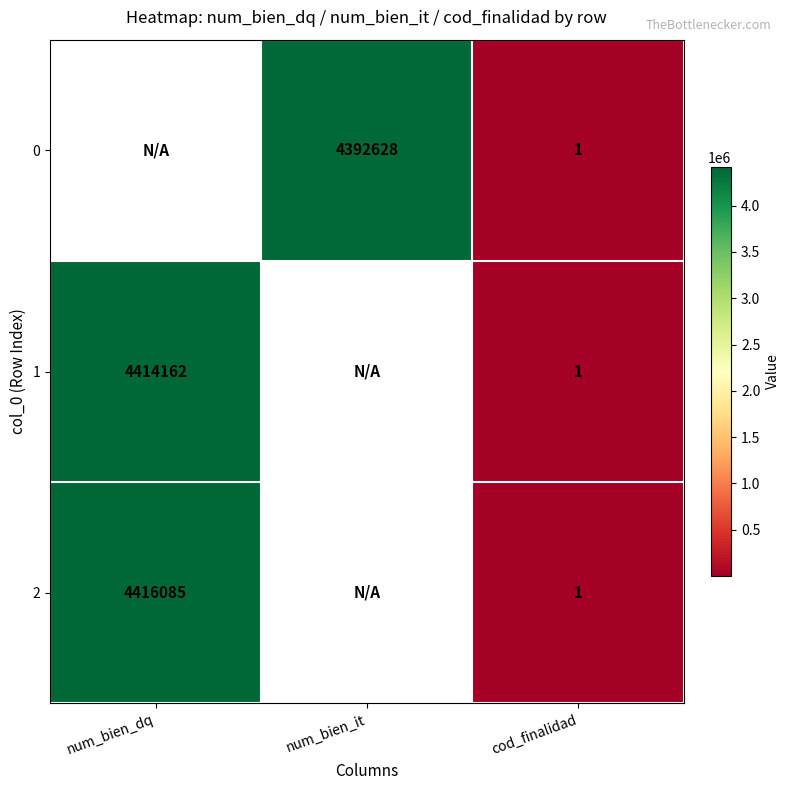

What is the sum of the 2 values at cod_finalidad and num_bien_dq?

4416086